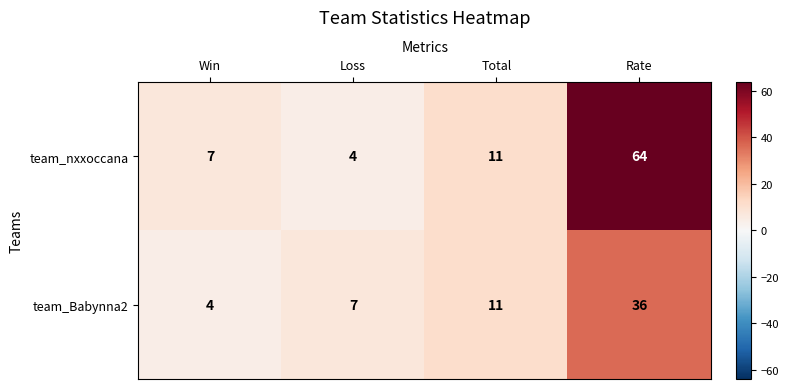

What is the sum of all team_nxxoccana values?

86